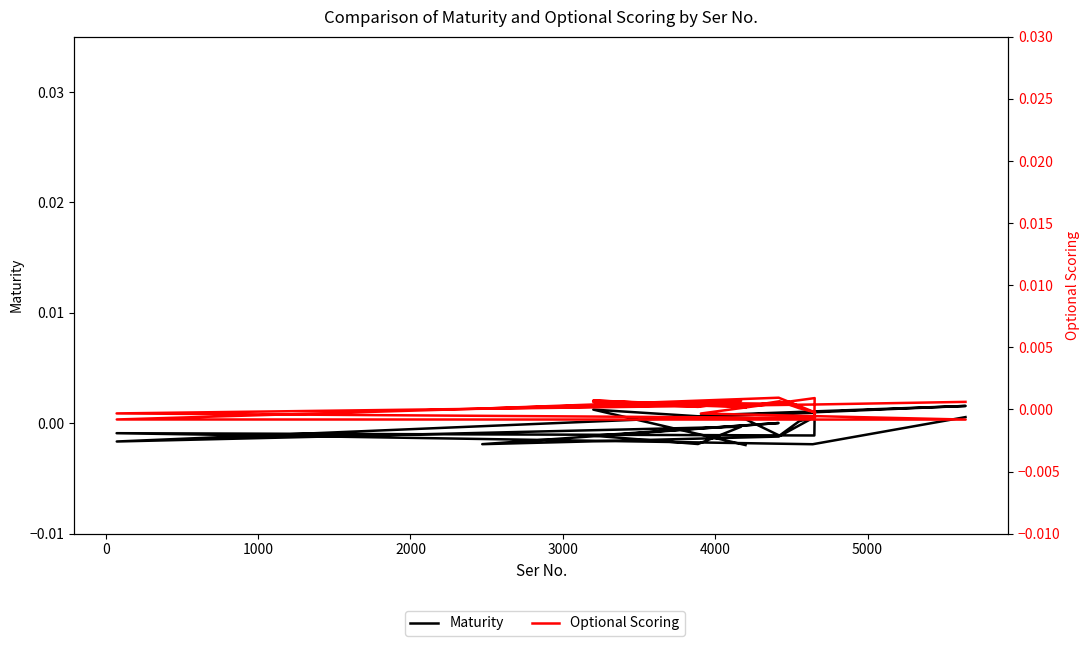

What are all the series names shown in the legend?

Maturity, Optional Scoring